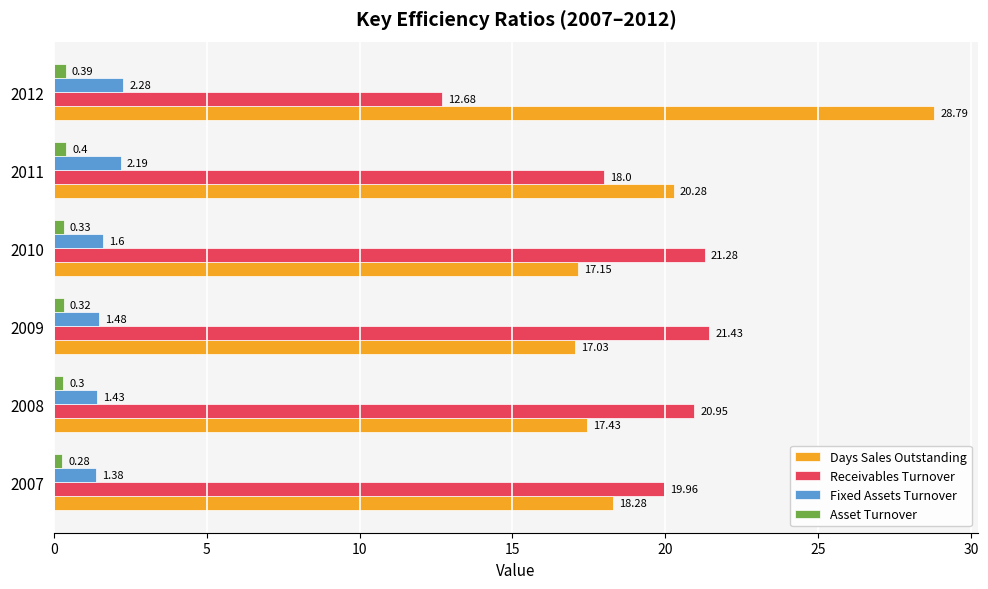

Which series changed the most between 2009 and 2012?

Days Sales Outstanding